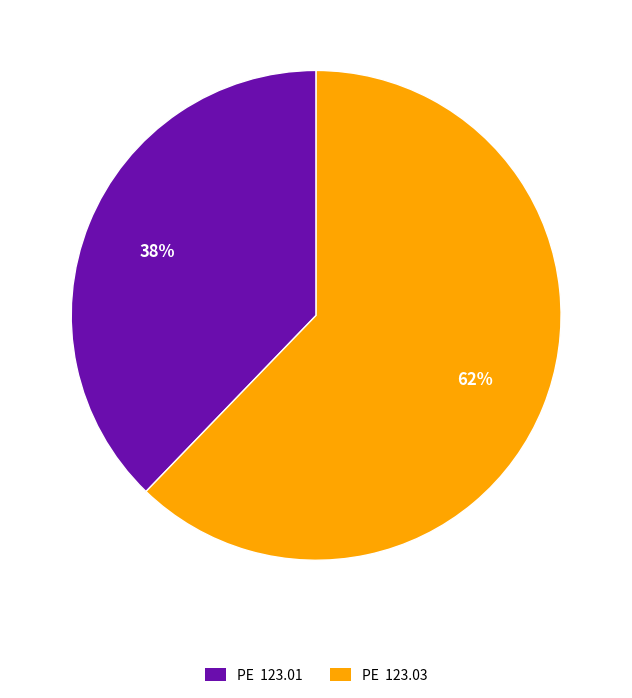

To the nearest percent, what is the average slice percentage?

50%